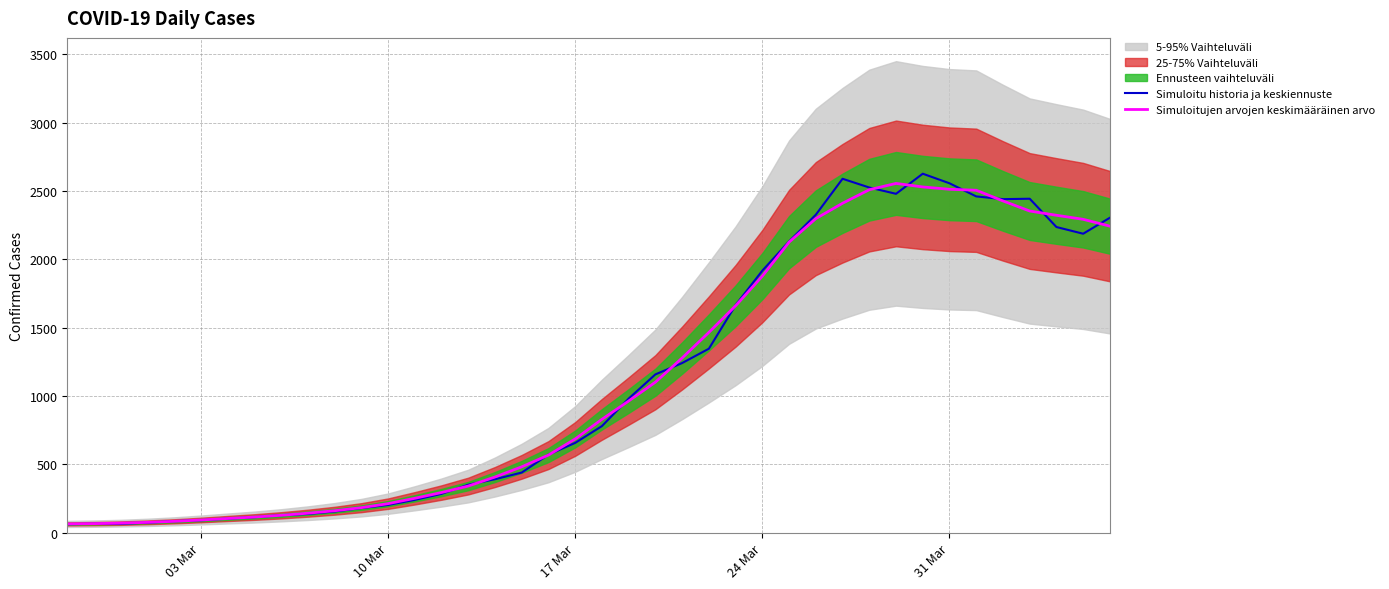

The value of Simuloitujen arvojen keskimääräinen arvo at 17 Mar is 364.2. True or false?

False